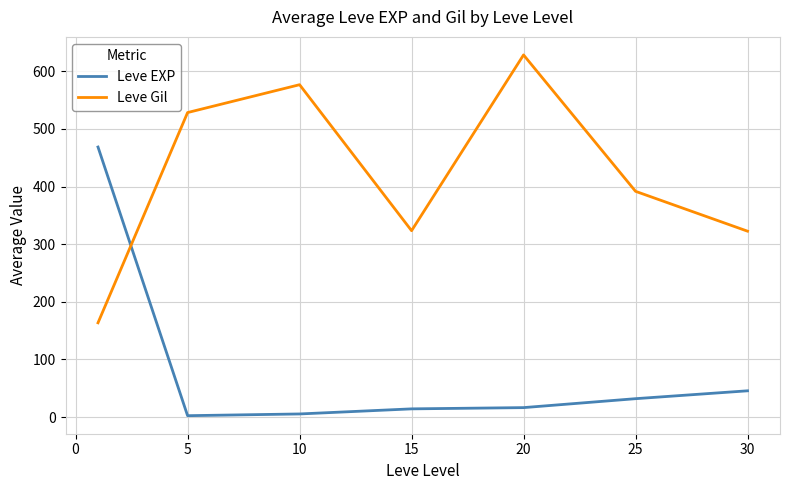

How many intersections are there between Leve Gil and Leve EXP?

1